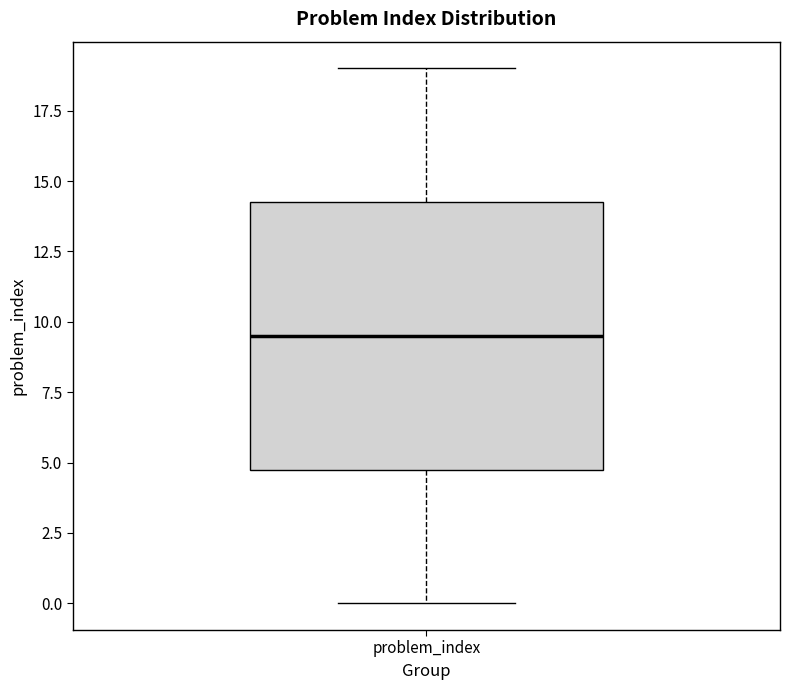

Where does the median line of the box for problem_index sit on the y-axis? The values are not printed on the chart, so give them approximately, as read against the axis.

9.5